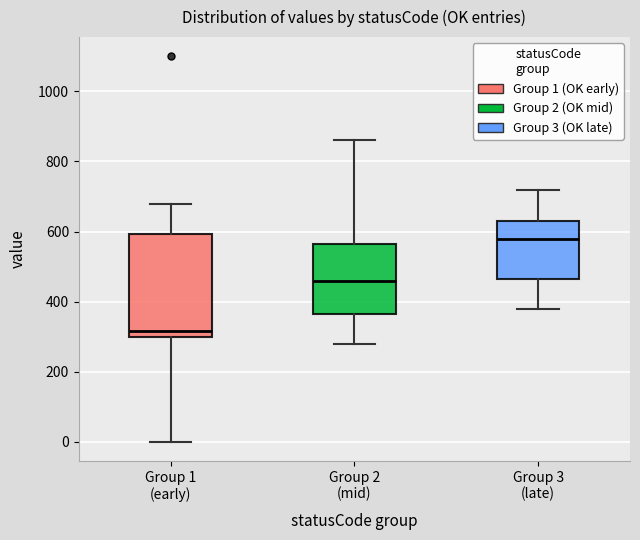

Which box is the tallest, from its lower edge to its upper edge?

Group 1 (early)